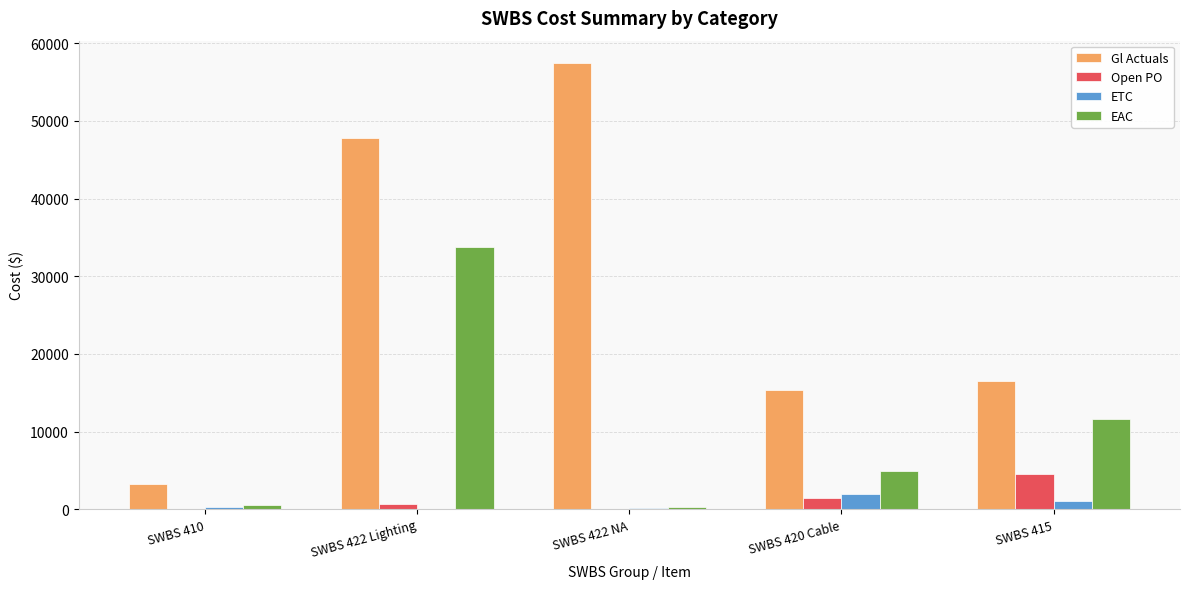

True or false: Gl Actuals has a value of 9962.0 at SWBS 420 Cable.

False